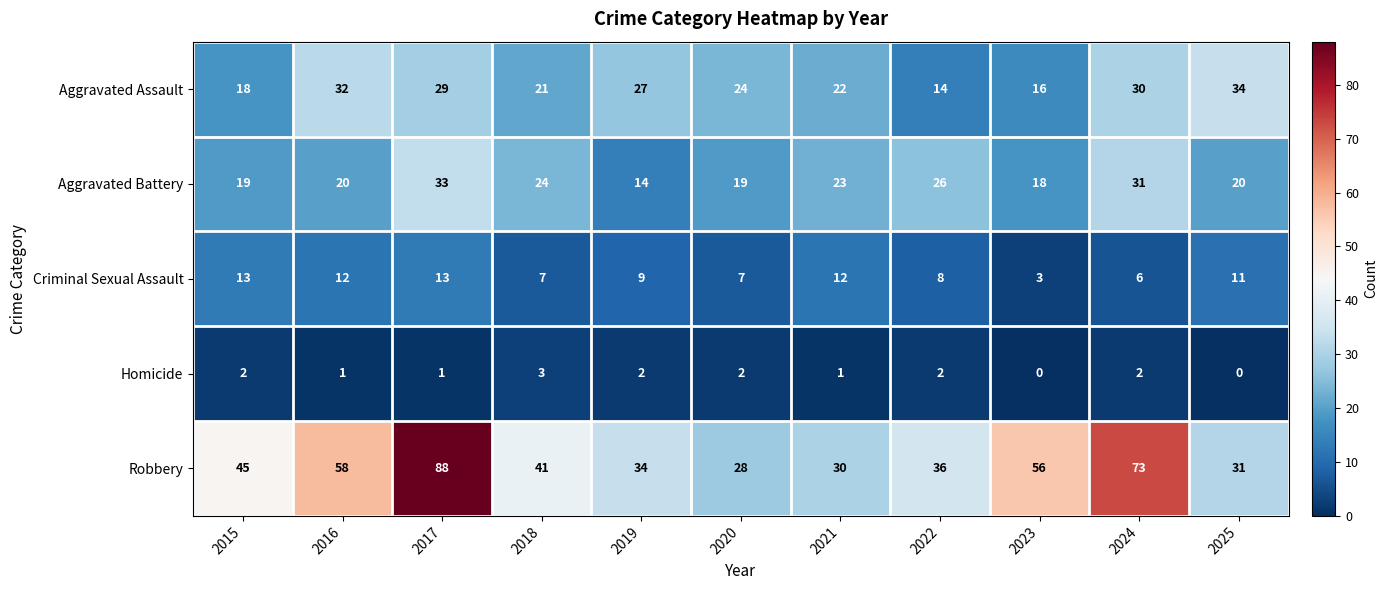

List the series in order of their peak value, highest first.

Robbery, Aggravated Assault, Aggravated Battery, Criminal Sexual Assault, Homicide